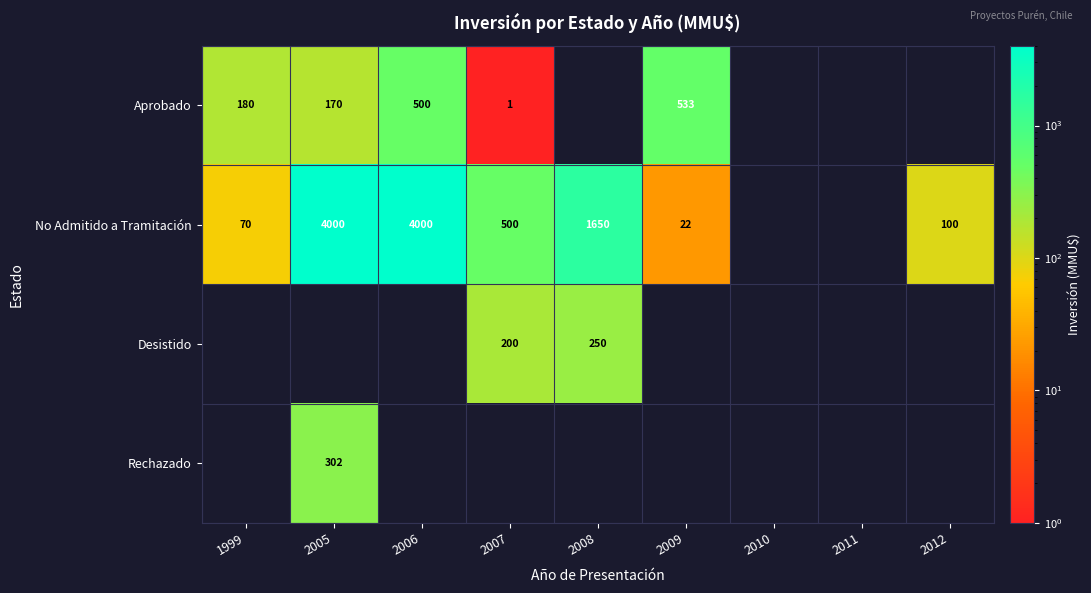

Is it true that Aprobado equals 206 at 2006?

False